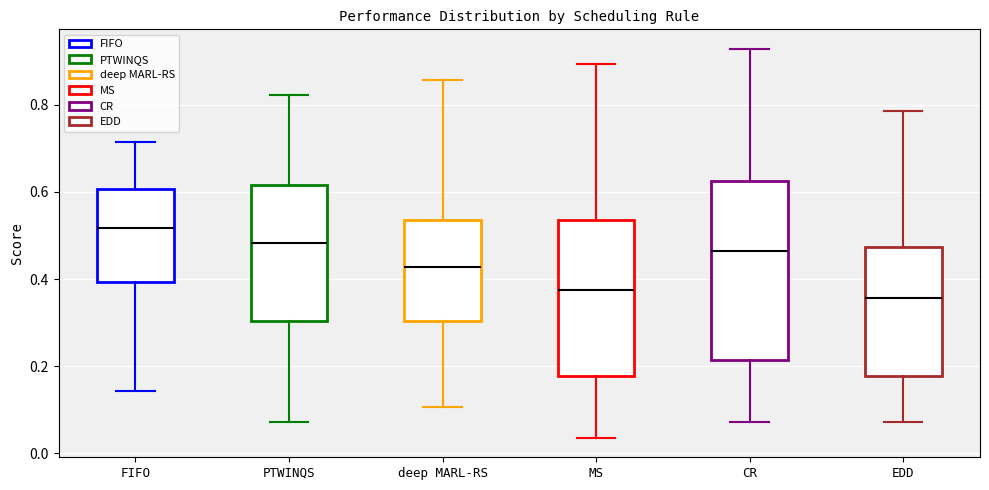

Comparing the boxes themselves (not the whiskers), which one is the tallest?

CR